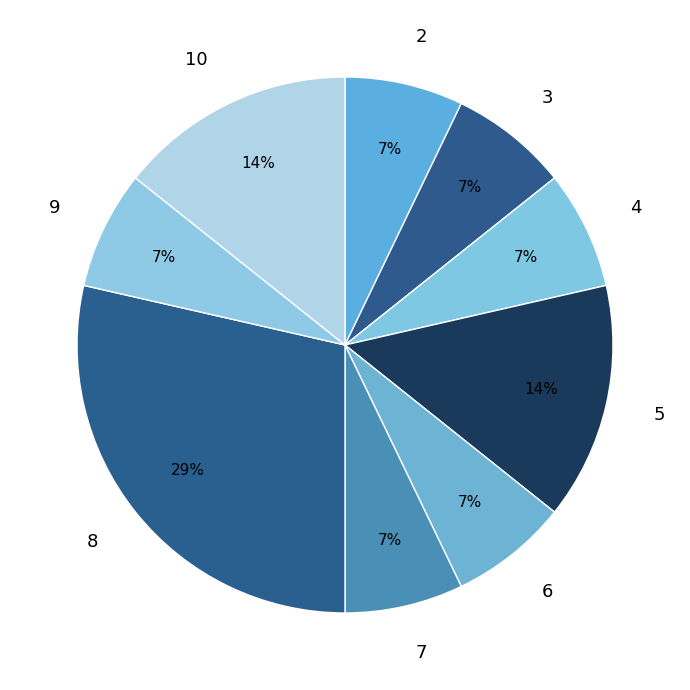

How many slices are in this pie chart?

9